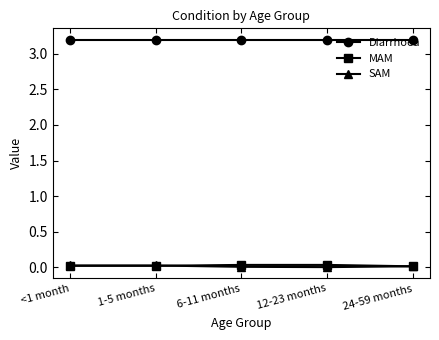

The value of Diarrhoea at 12-23 months is 3.2. True or false?

True